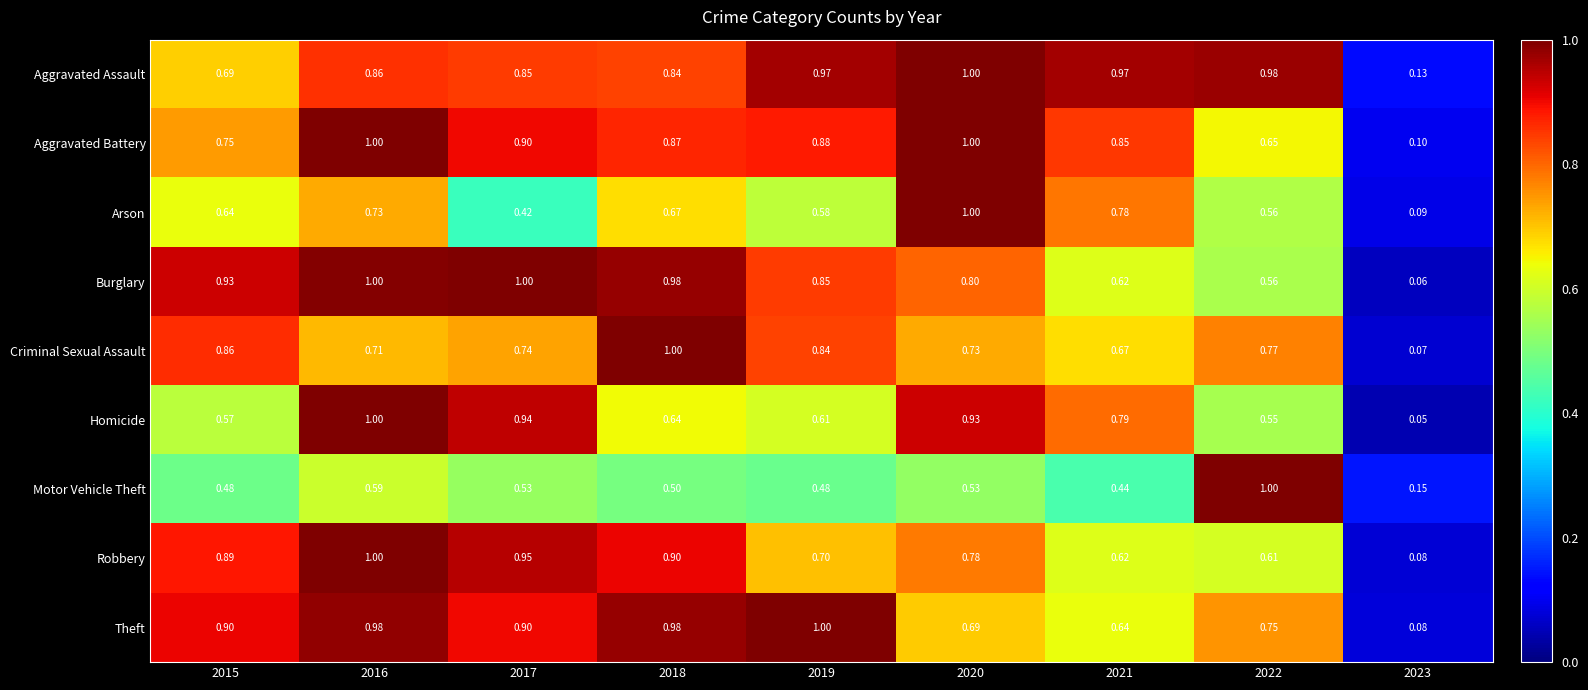

Between 2015 and 2022, which series saw the biggest shift?

Motor Vehicle Theft